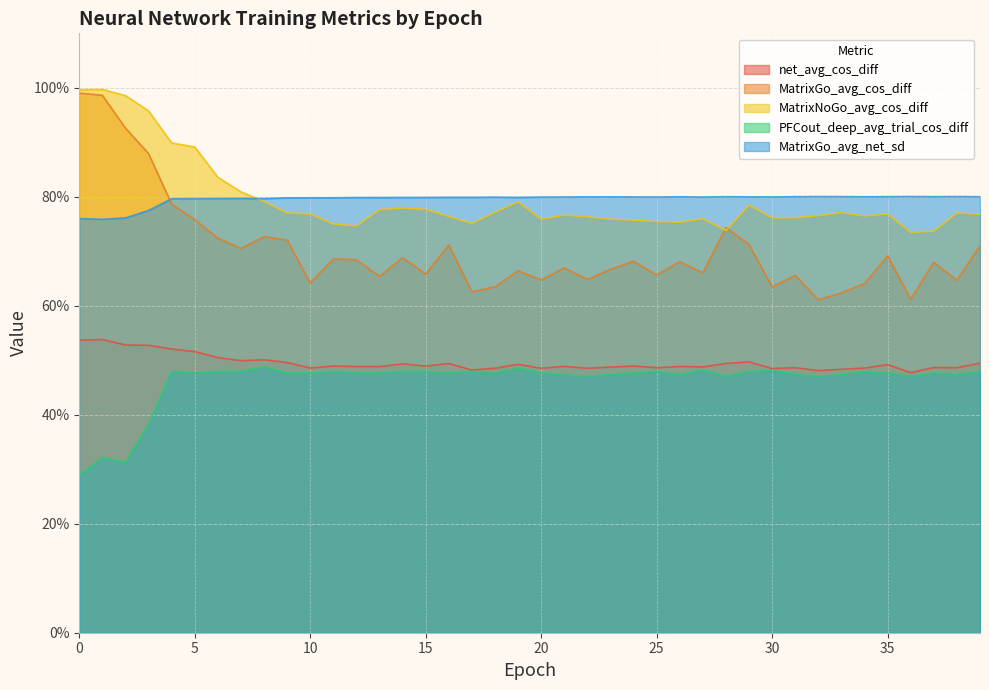

Is the value of MatrixGo_avg_net_sd at 16 greater than the value of MatrixNoGo_avg_cos_diff at 29?

Yes